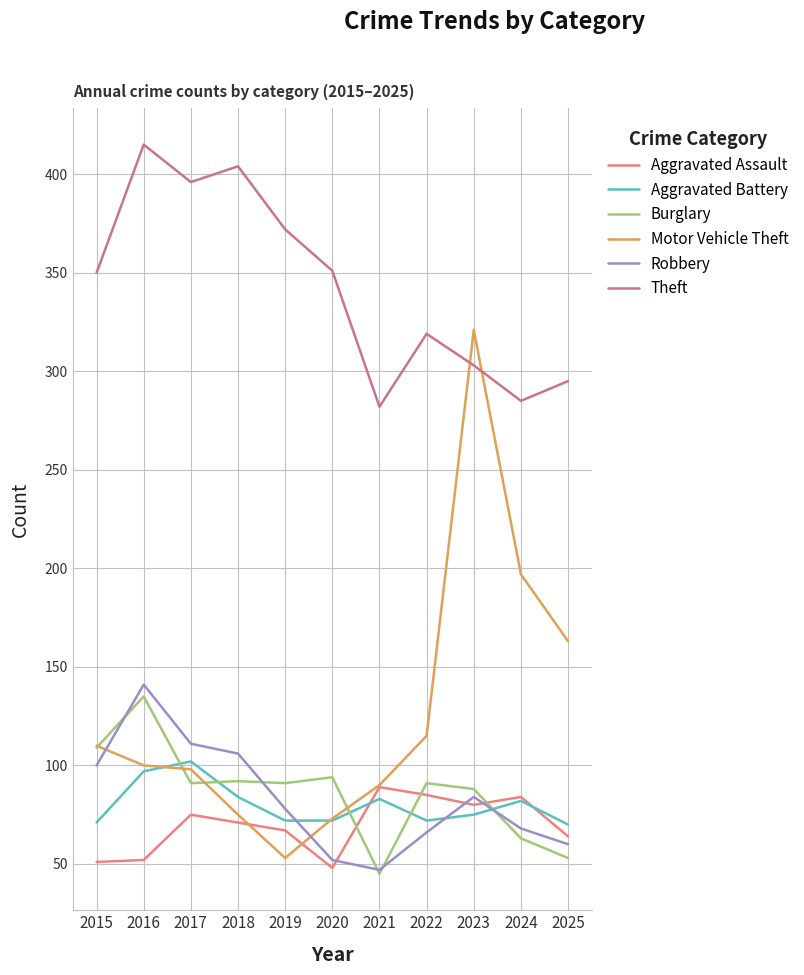

What is the sum of the Aggravated Battery values at 2024 and 2017?

184